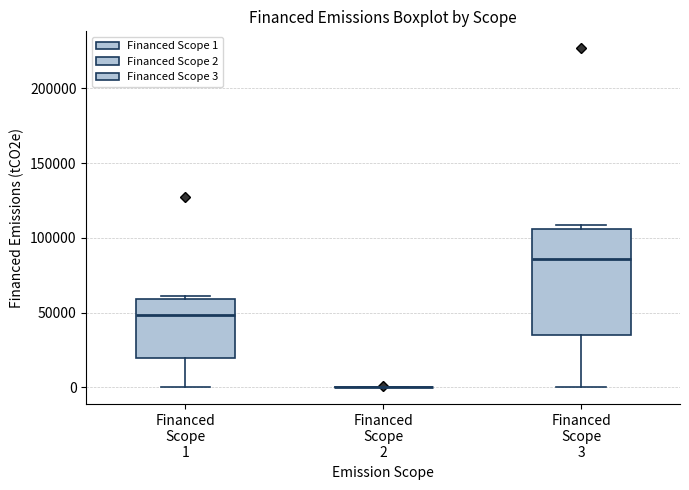

Reading left to right, transcribe this box plot: for each box, give where its median line is, the range the box spans, and where its two whiskers end, as read against the y-axis. The values are not printed on the chart, so give them approximately, as read against the axis.

Financed Scope 1: median 50000, box 20000 to 60000, whiskers 0 to 60000
Financed Scope 2: box collapsed to a line at 0, whiskers 0 to 0
Financed Scope 3: median 85000, box 35000 to 105000, whiskers 0 to 110000